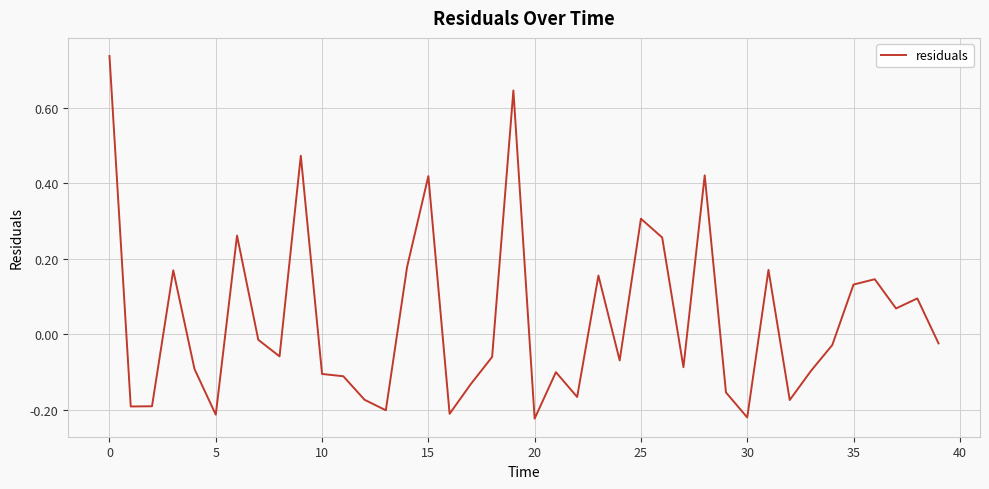

How many lines are shown in the chart?

1